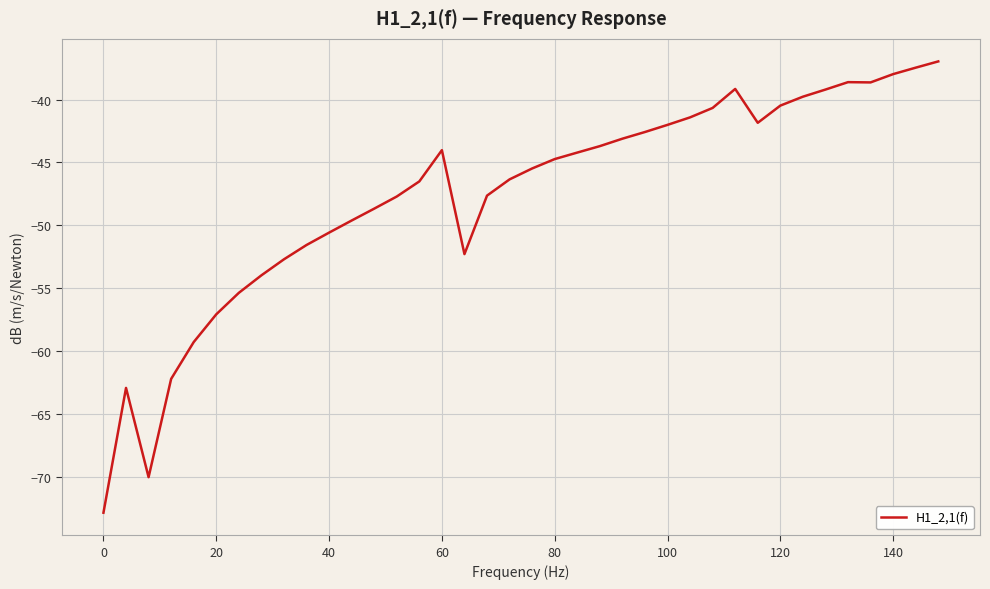

What is the difference between the maximum and minimum values?

35.9